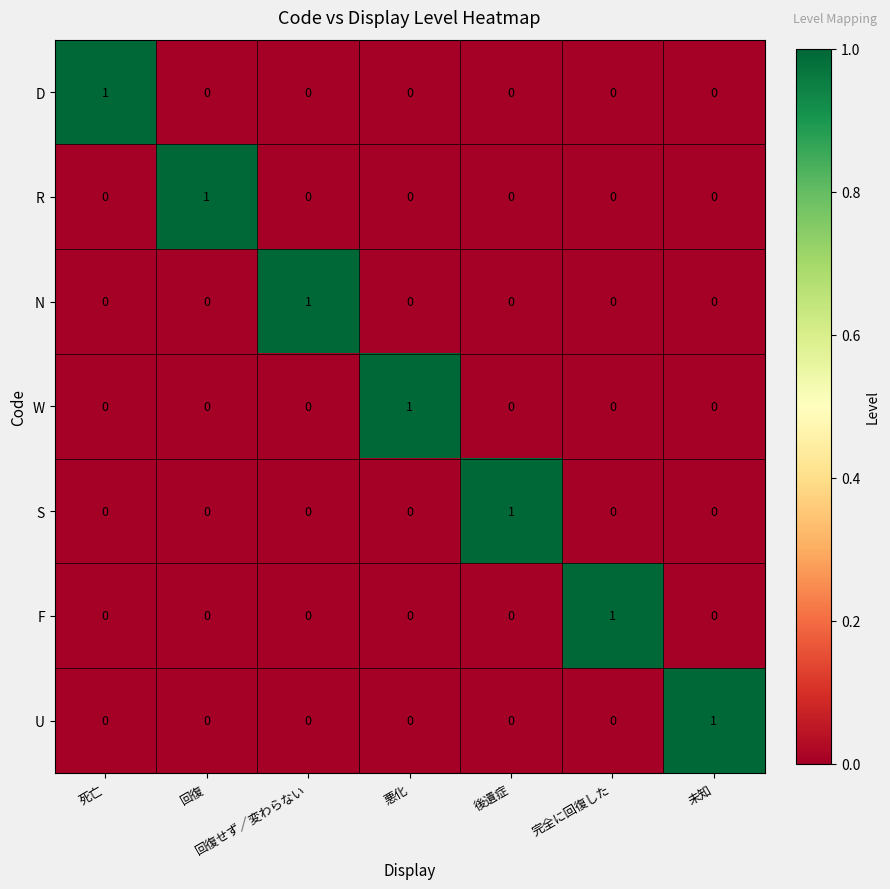

How many N values are between 0 and 1?

7